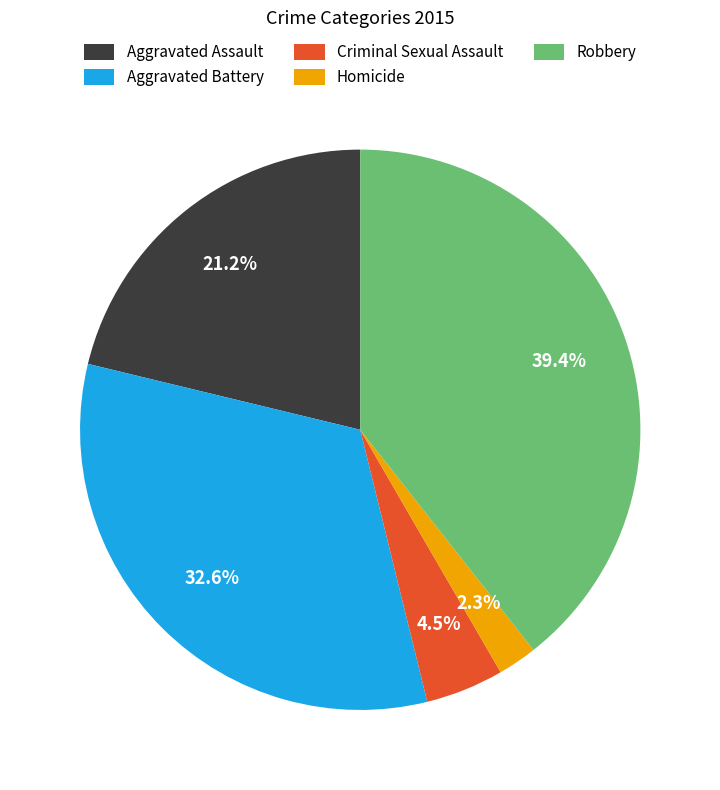

True or false: Aggravated Battery accounts for 33% of the total.

True